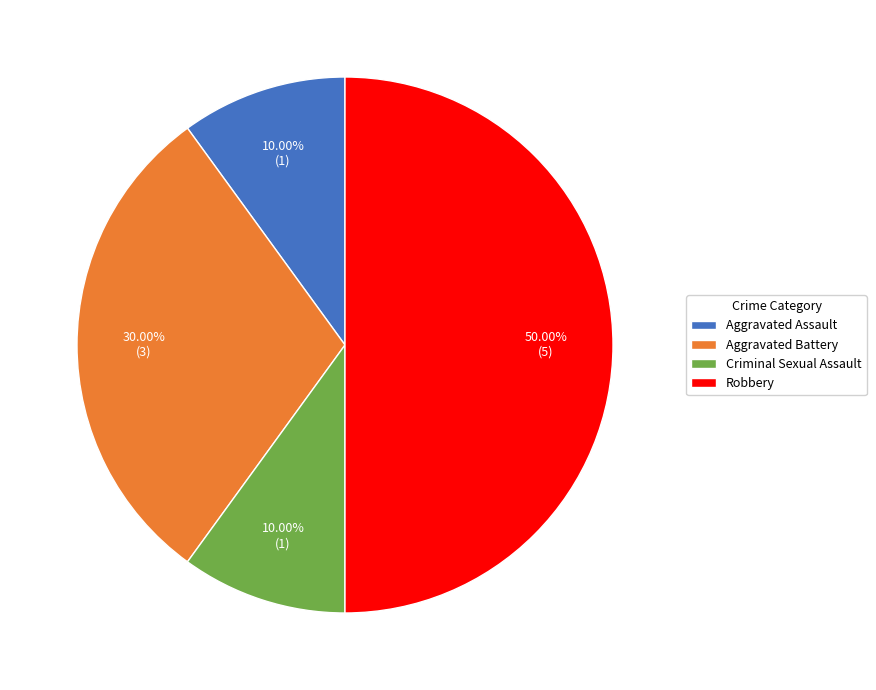

What percentage is the Aggravated Battery slice, to the nearest percent?

30%